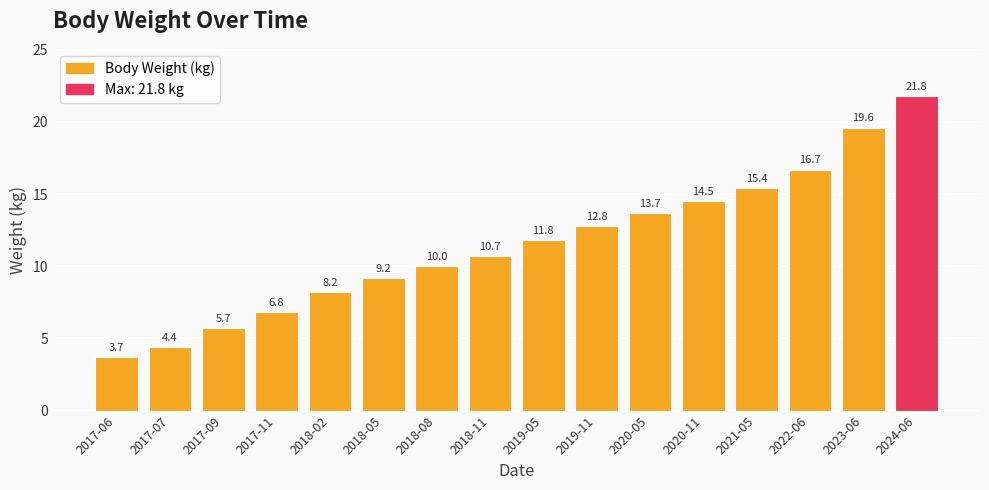

How many data points does each series have?

16